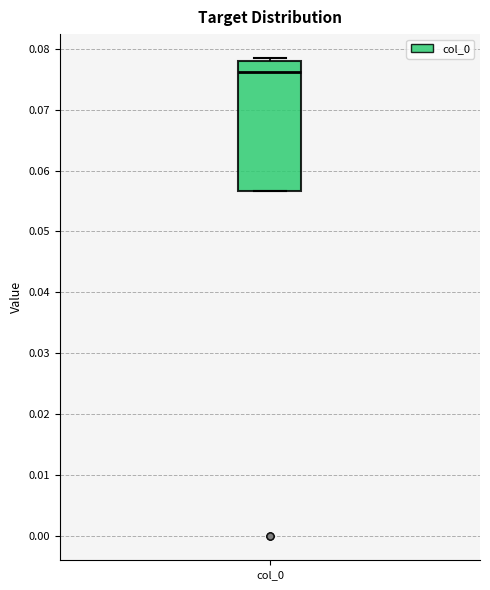

Transcribe this box plot: give where the median line is, the range the box spans, and where the two whiskers end, as read against the y-axis. The values are not printed on the chart, so give them approximately, as read against the axis.

median 0.076, box 0.057 to 0.078, whiskers 0.057 to 0.078 (just above the box's upper edge)